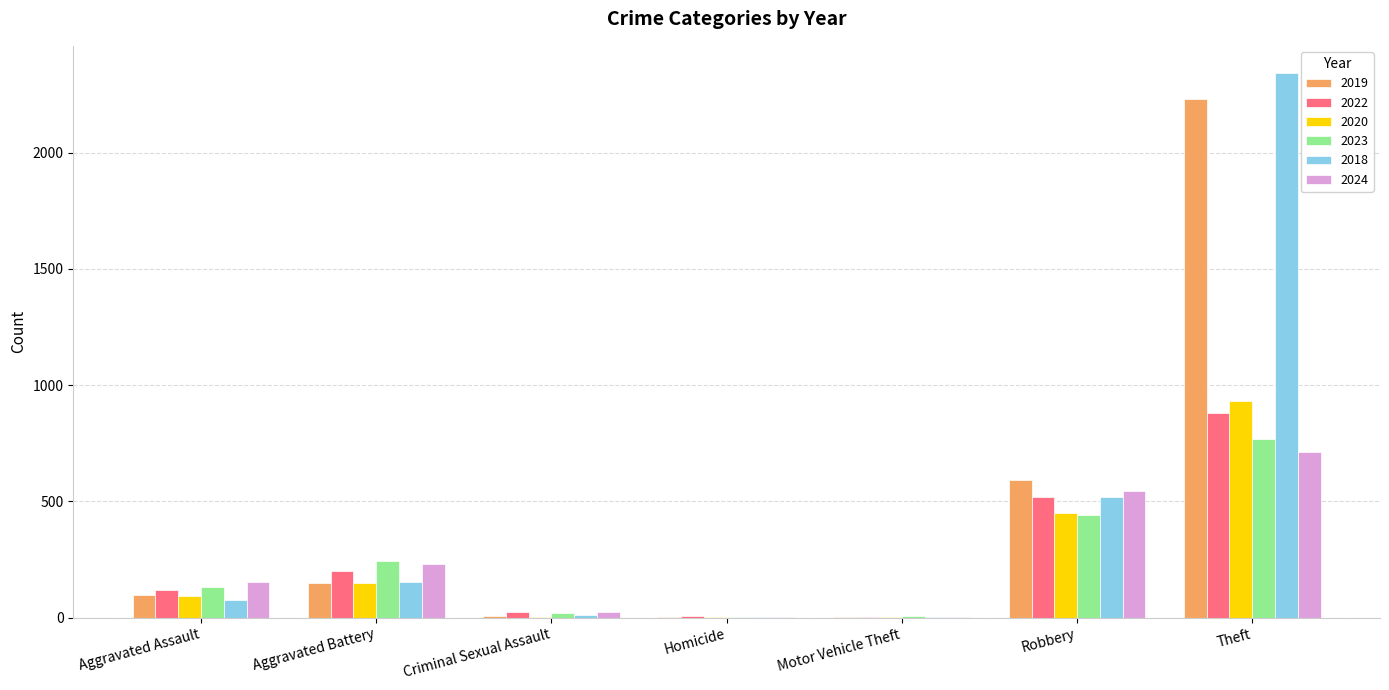

What is the sum of all 2022 values?

1756